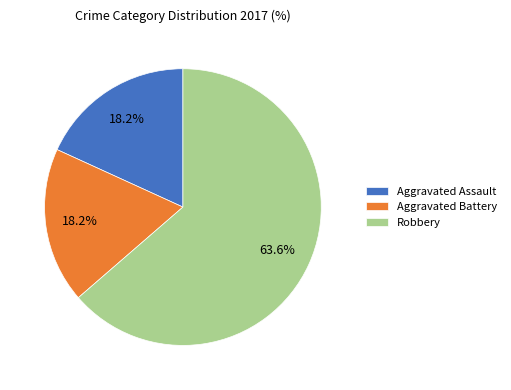

To the nearest percent, what portion does Robbery represent?

64%